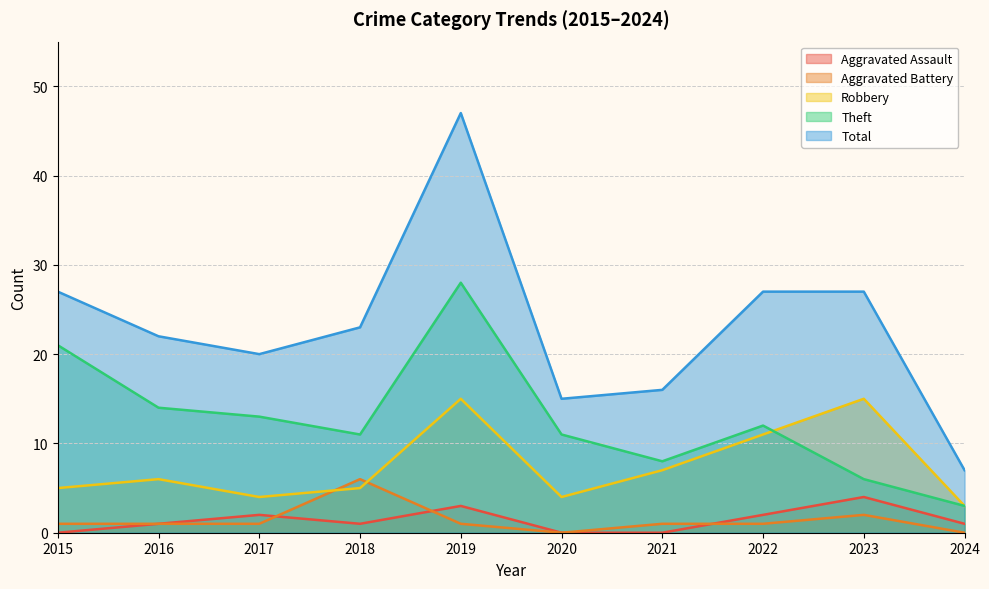

How many distinct data groups are displayed?

5